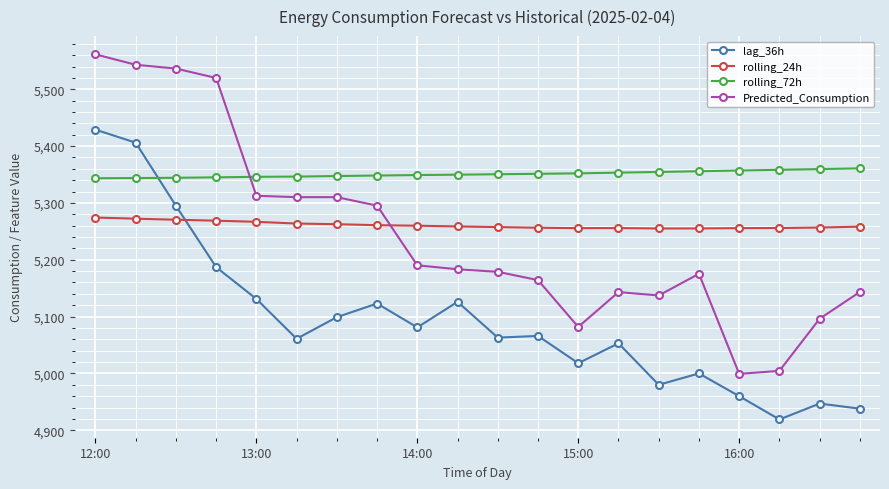

Which series has the widest spread of values?

Predicted_Consumption